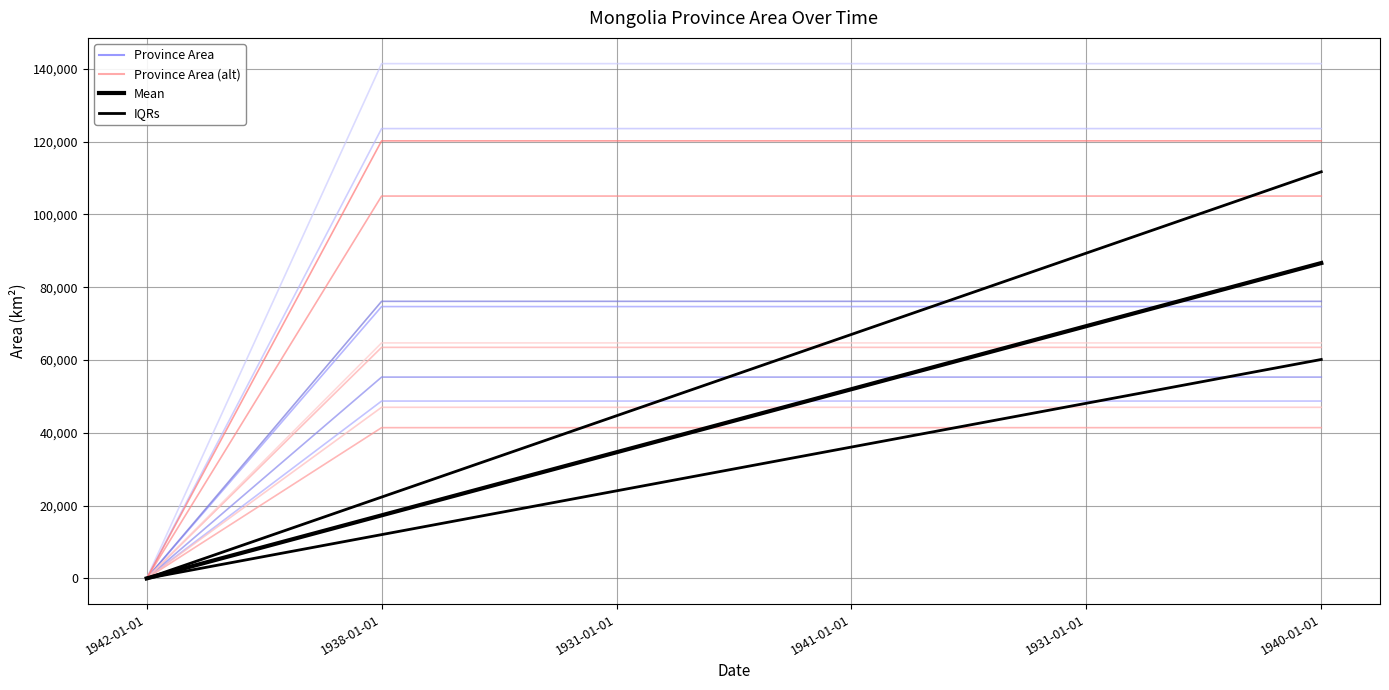

Is the value of Mean at 1931-01-01 greater than the value of Province Area at 1942-01-01?

Yes